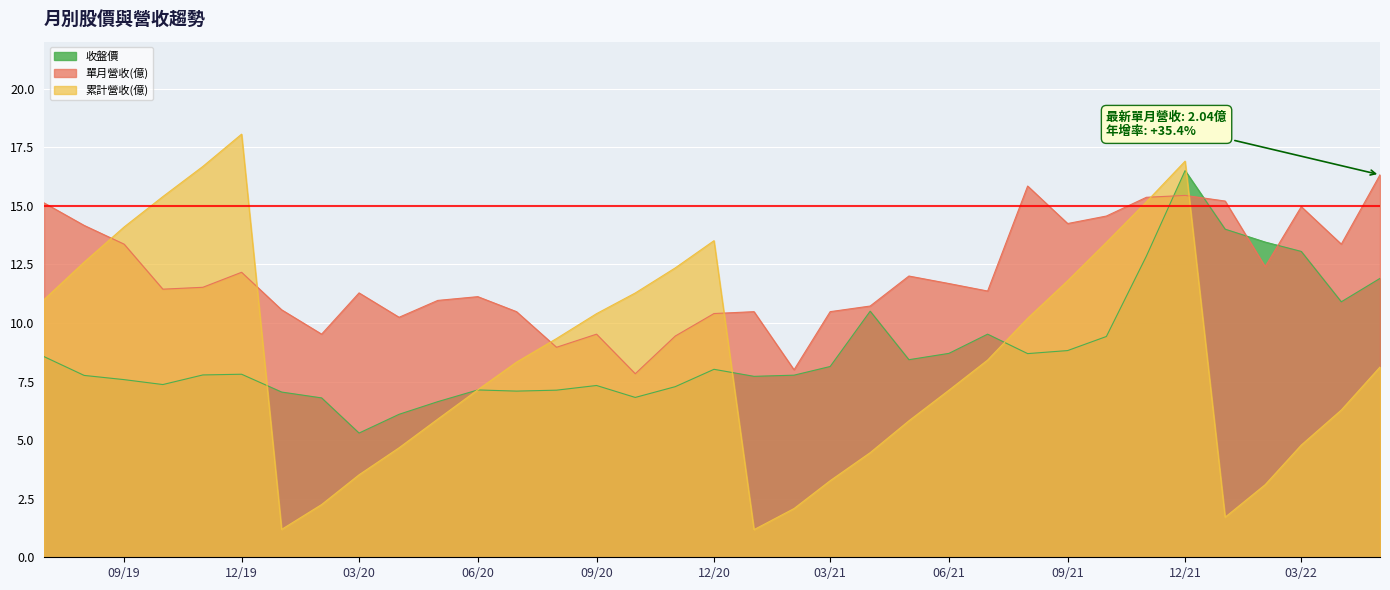

How many lines are shown in the chart?

3